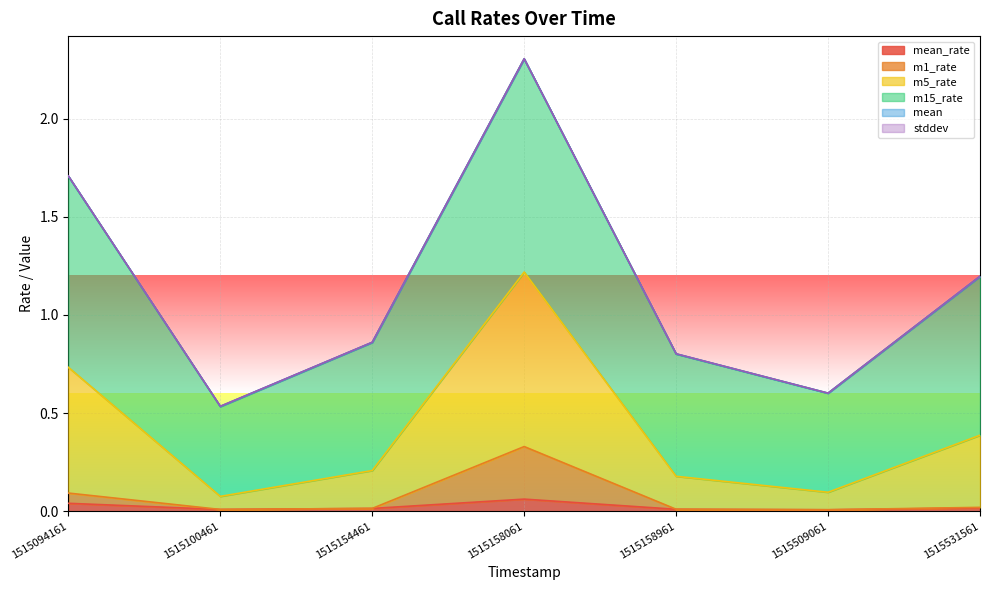

True or false: m1_rate and mean_rate intersect in this chart.

False